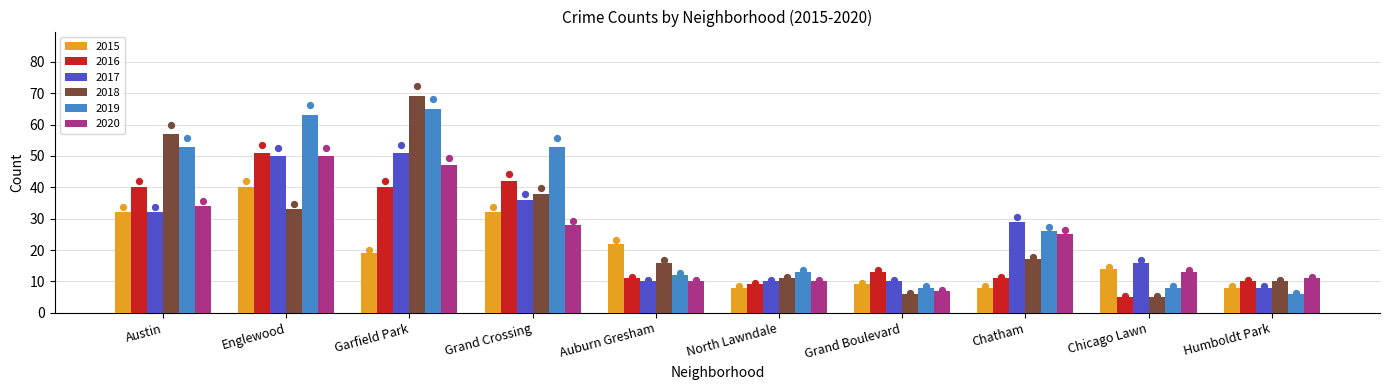

Is the value of 2017 at Austin greater than the value of 2020 at Chicago Lawn?

Yes